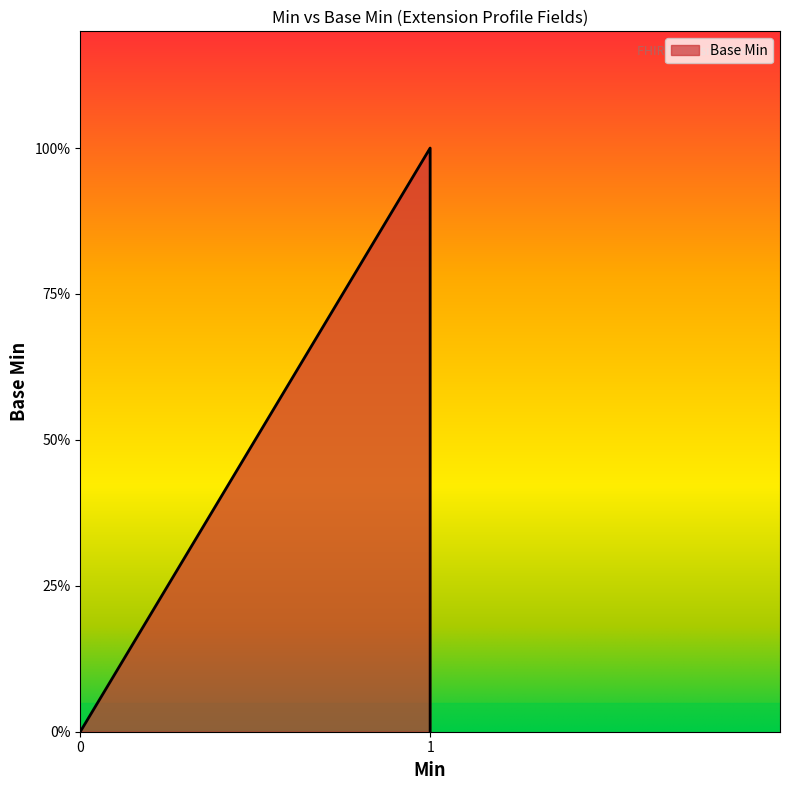

What is the sum of all values?

1